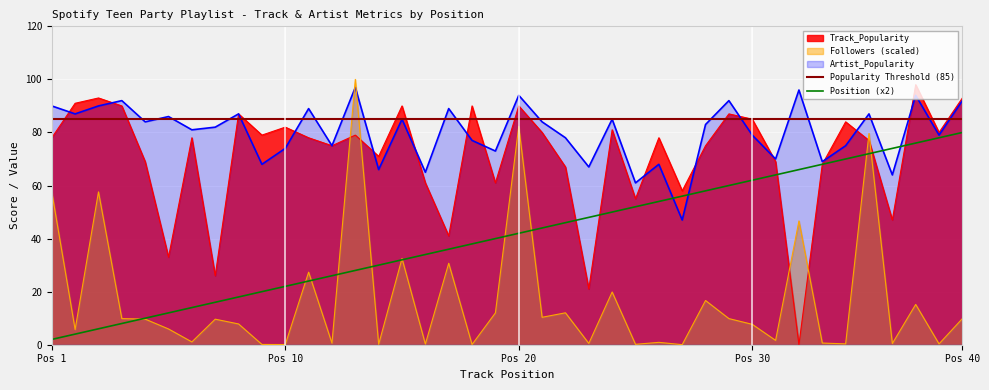

True or false: Followers (scaled) and Artist_Popularity intersect in this chart.

True